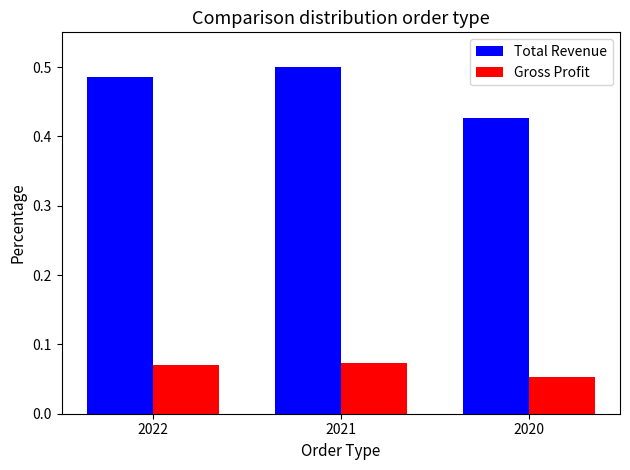

What is the total value across all series at 2022?

0.6